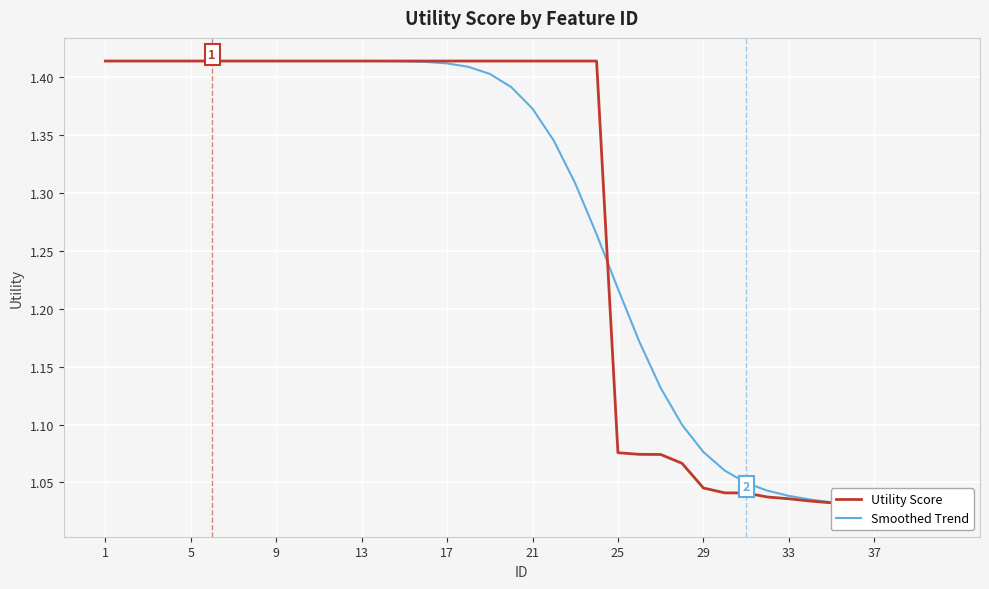

Which category has the highest value in the Utility Score series?

1